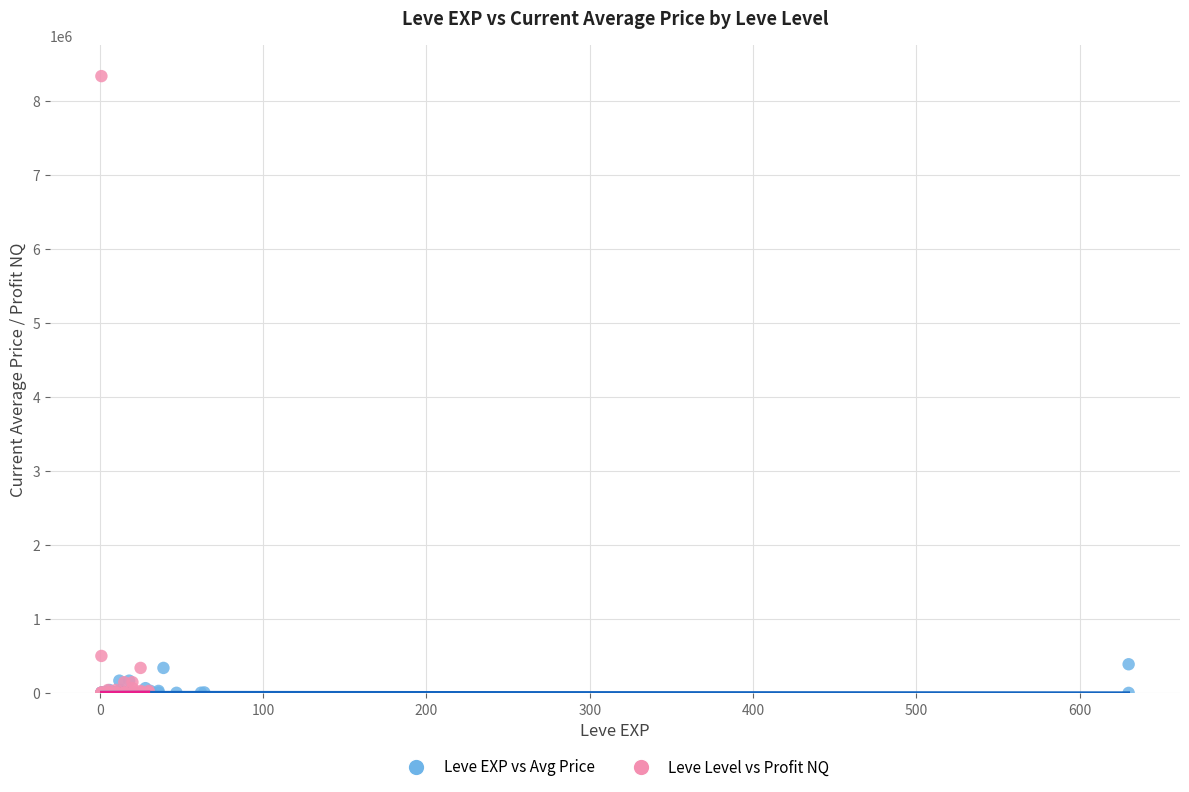

Which series has the widest spread of Y values?

Leve Level vs Profit NQ